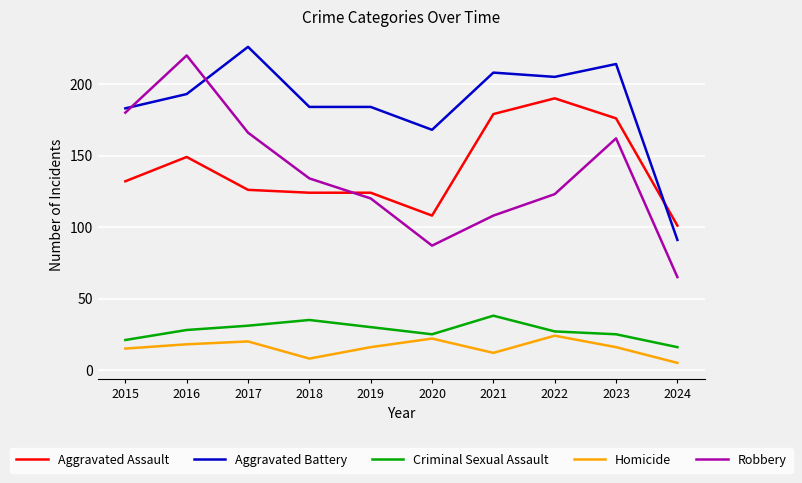

Where is the first local minimum for Robbery?

2020